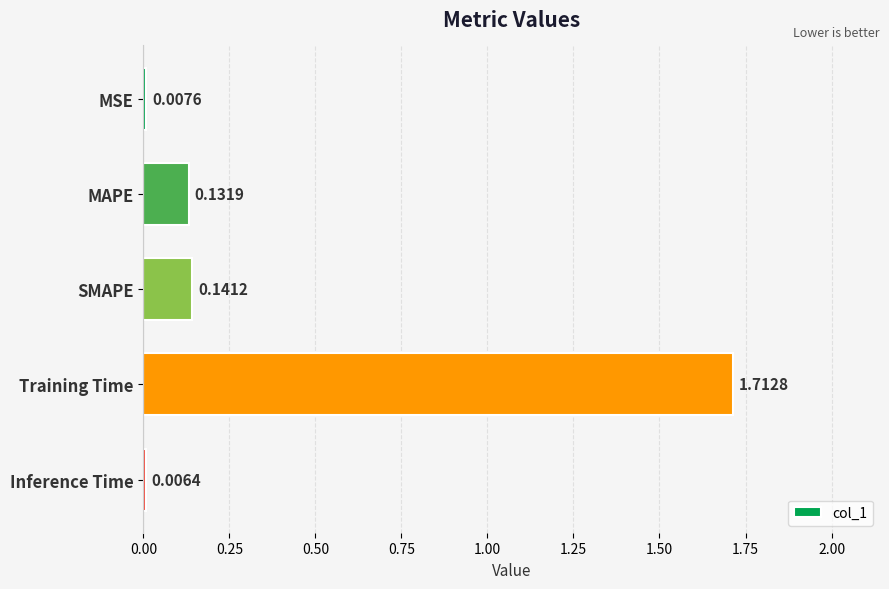

Where is the data nearest to the value 0?

Inference Time